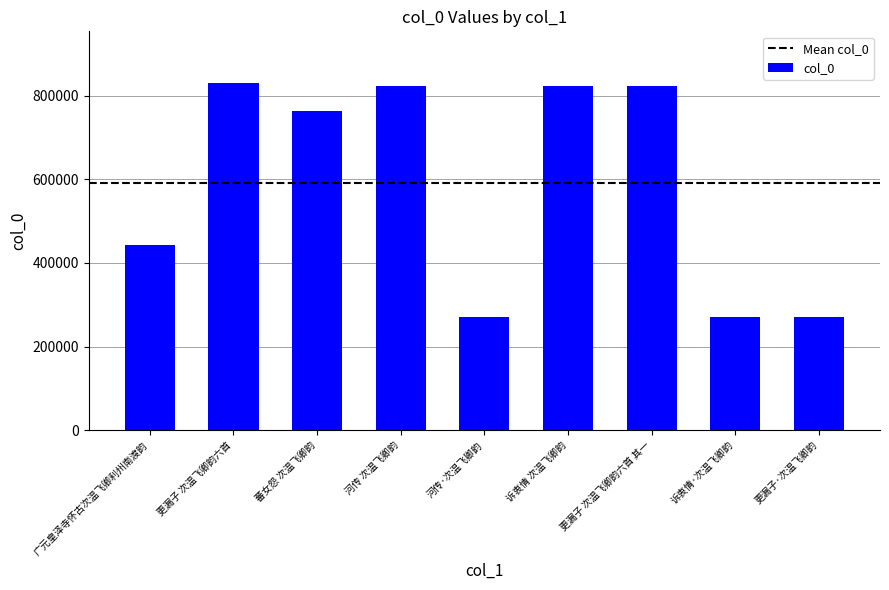

What is the difference between the second highest and minimum values?

553767